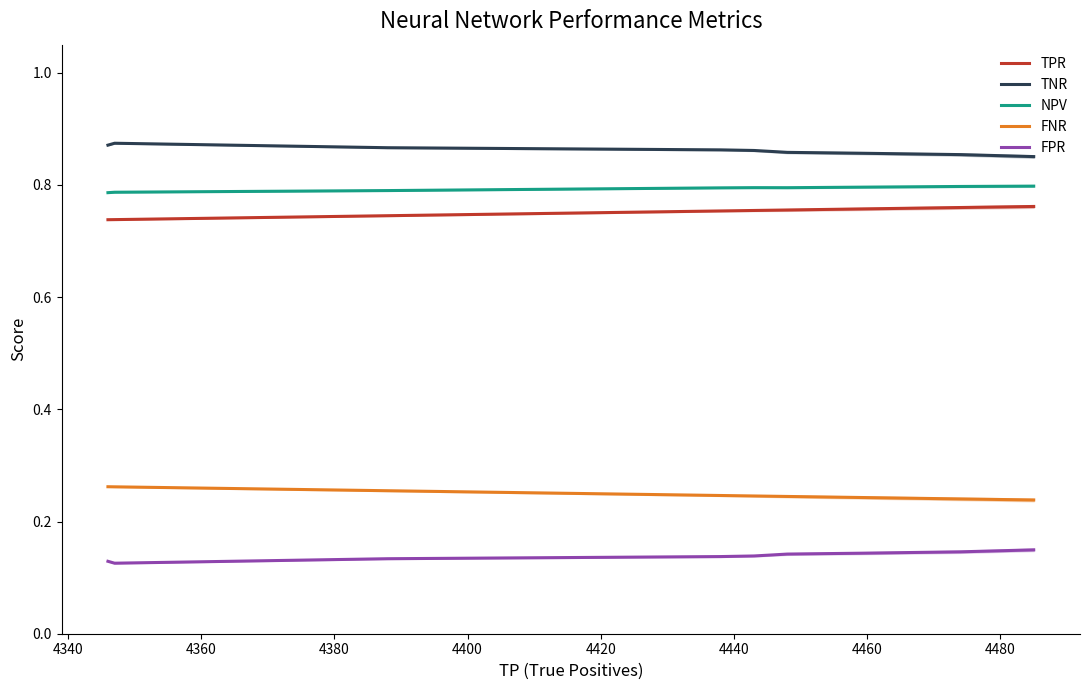

The TPR series shows 1.1 at 4440. True or false?

False